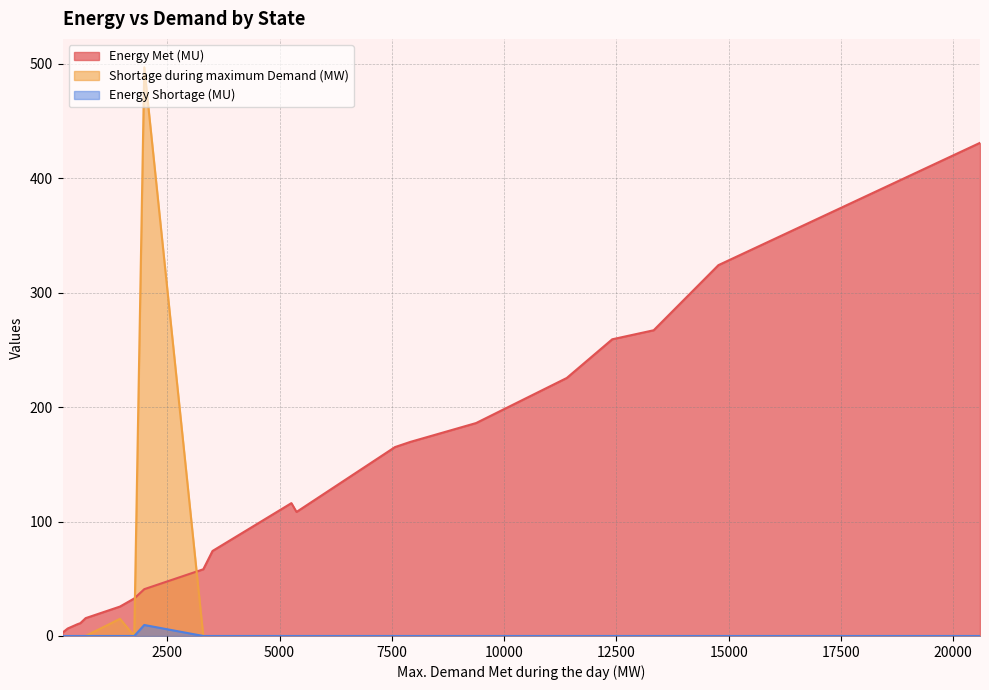

The Energy Shortage (MU) series shows 0.0 at Chhattisgarh. True or false?

True